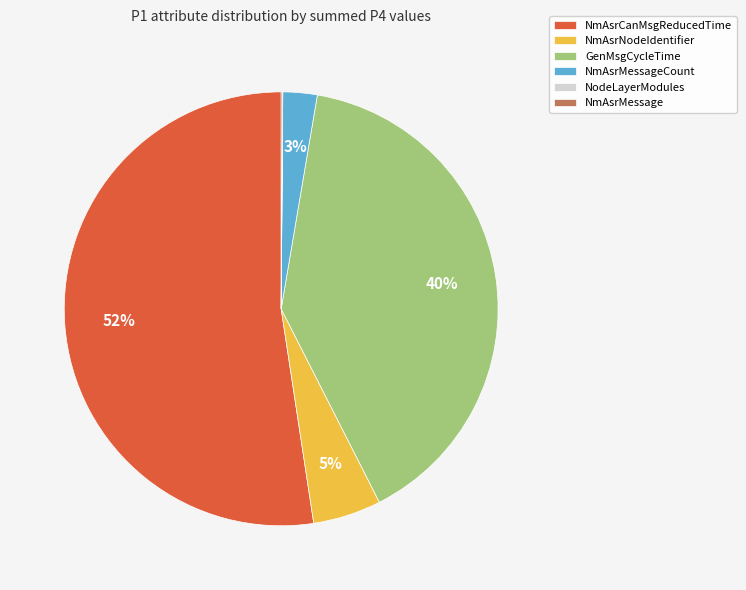

Which category has the biggest portion of the pie?

NmAsrCanMsgReducedTime